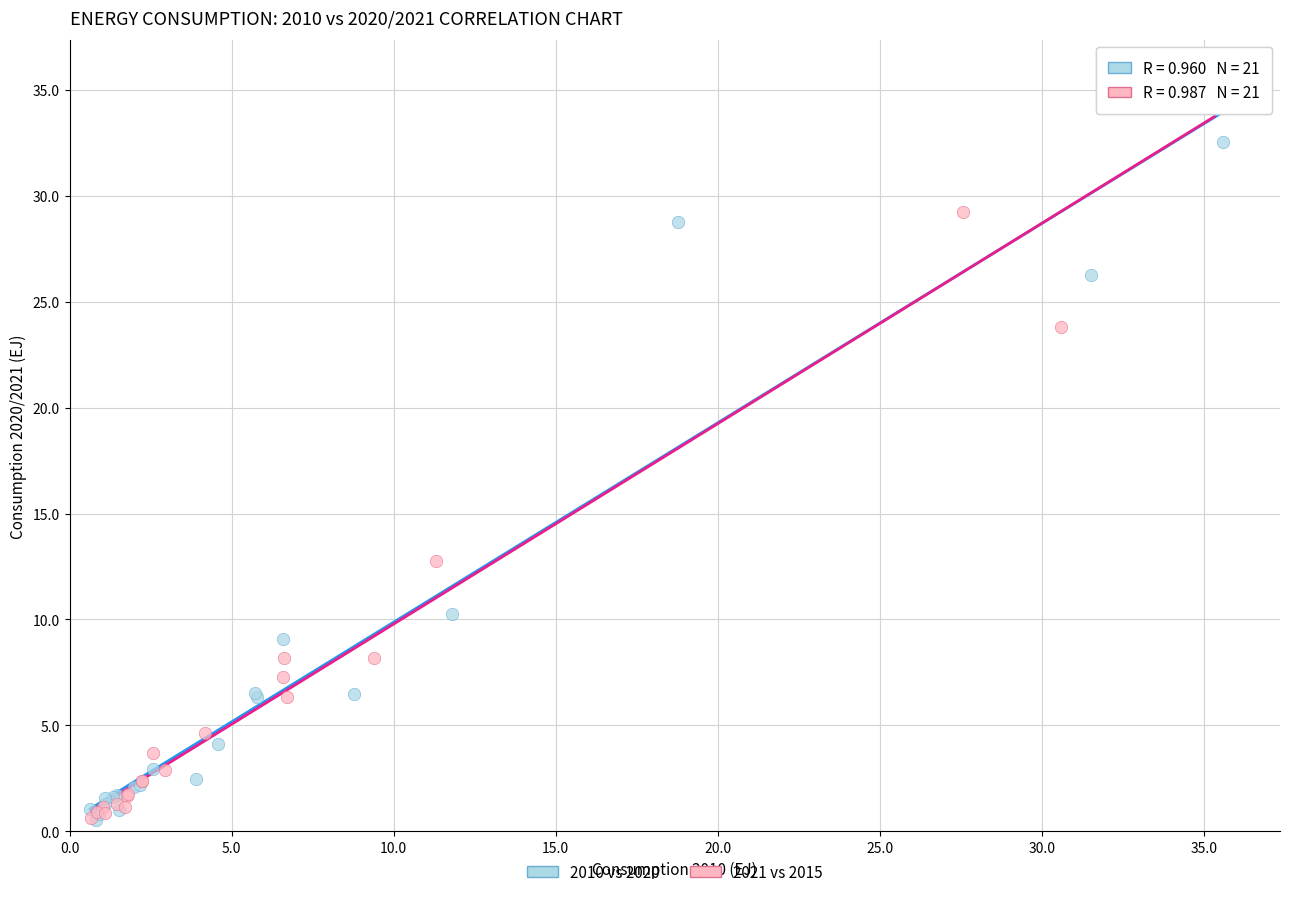

Which series has the widest spread of Y values?

2021 vs 2015